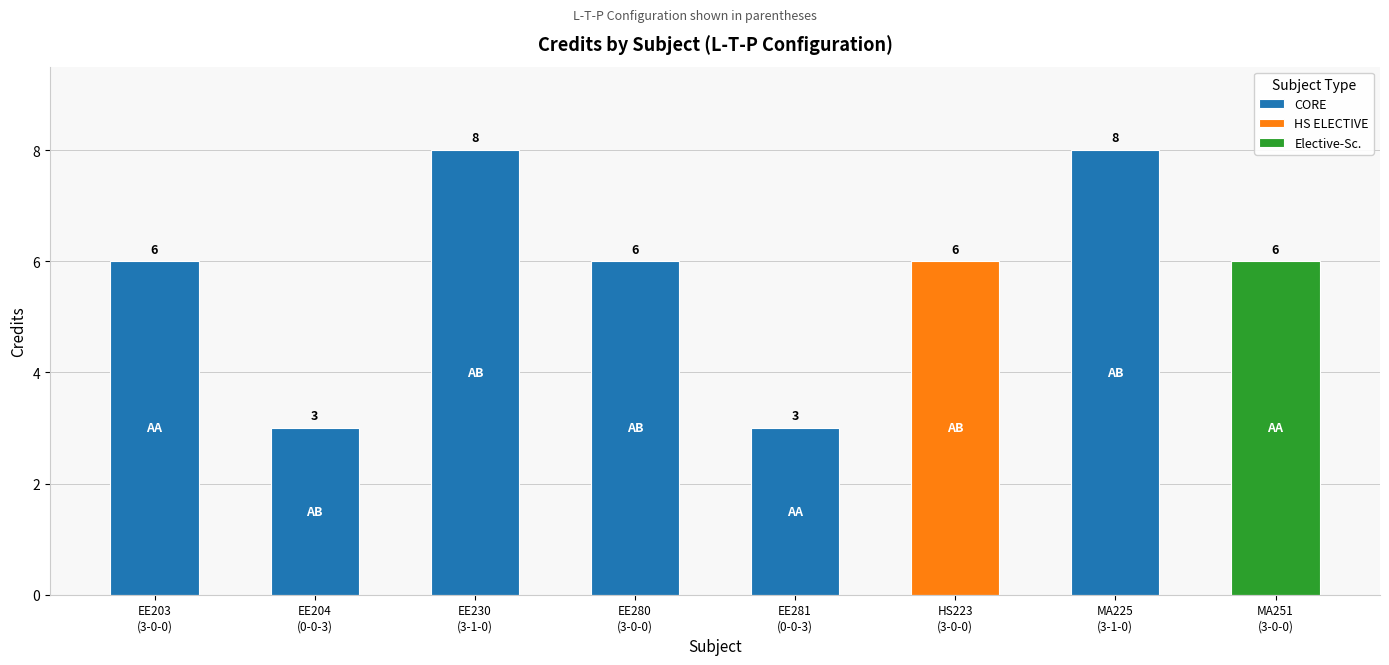

List the labels in order of value, smallest first.

0-0-3, 0-0-3, 3-0-0, 3-0-0, 3-0-0, 3-0-0, 3-1-0, 3-1-0